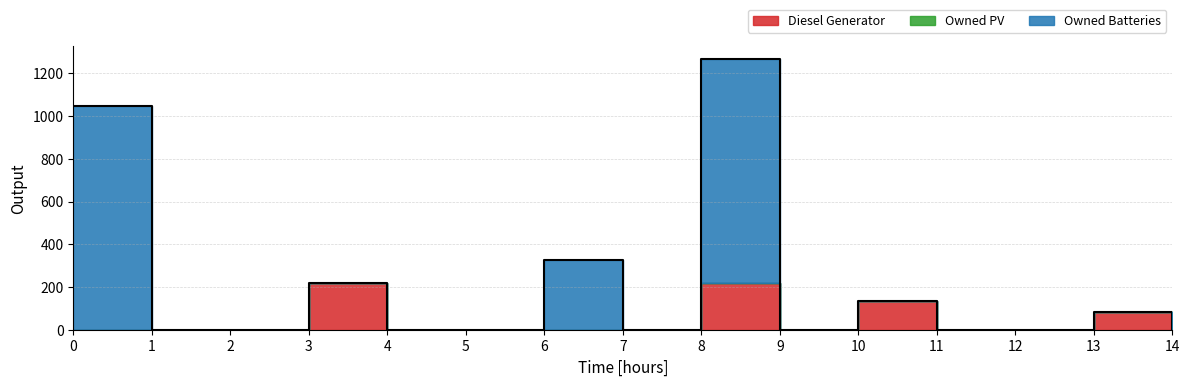

True or false: Diesel Generator has a value of -108 at 0.

False